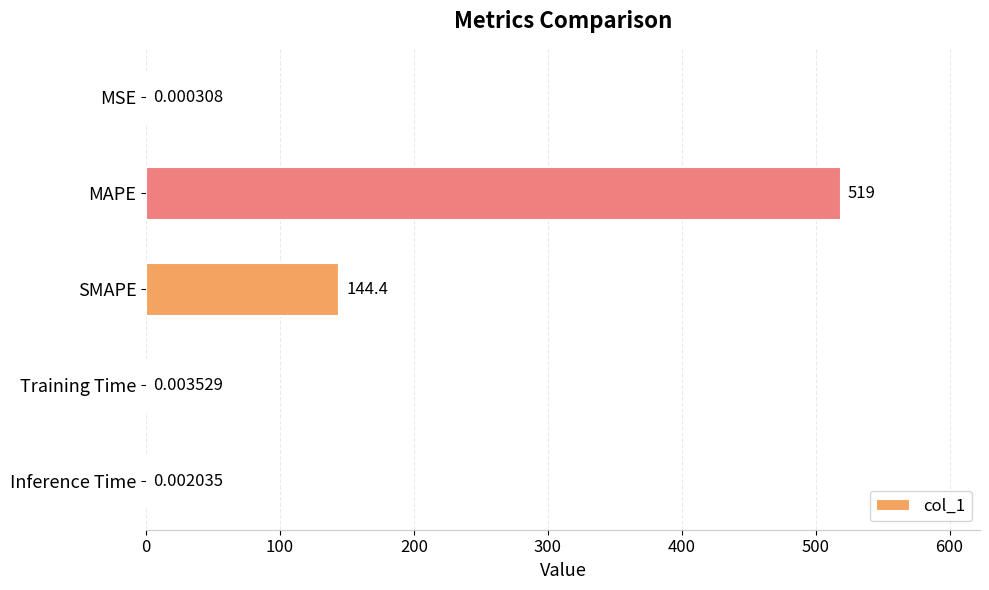

At which label is the value closest to 259?

SMAPE